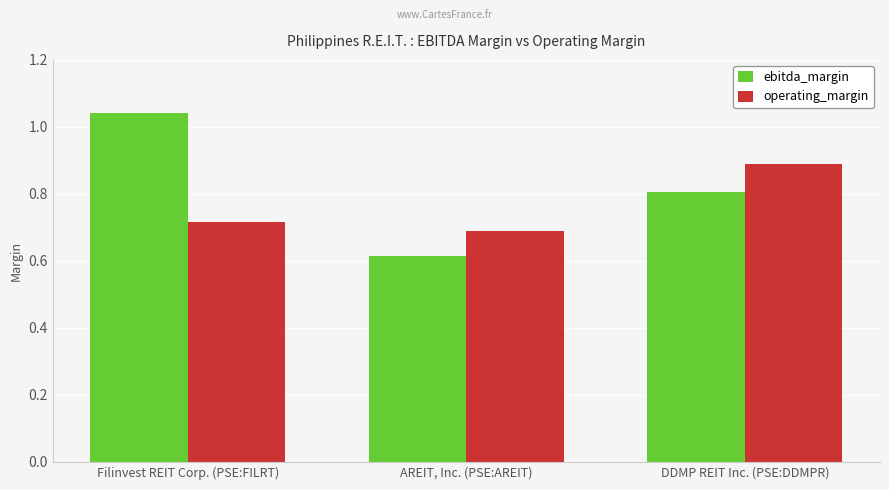

The value of operating_margin at DDMP REIT Inc. (PSE:DDMPR) is 1.5. True or false?

False